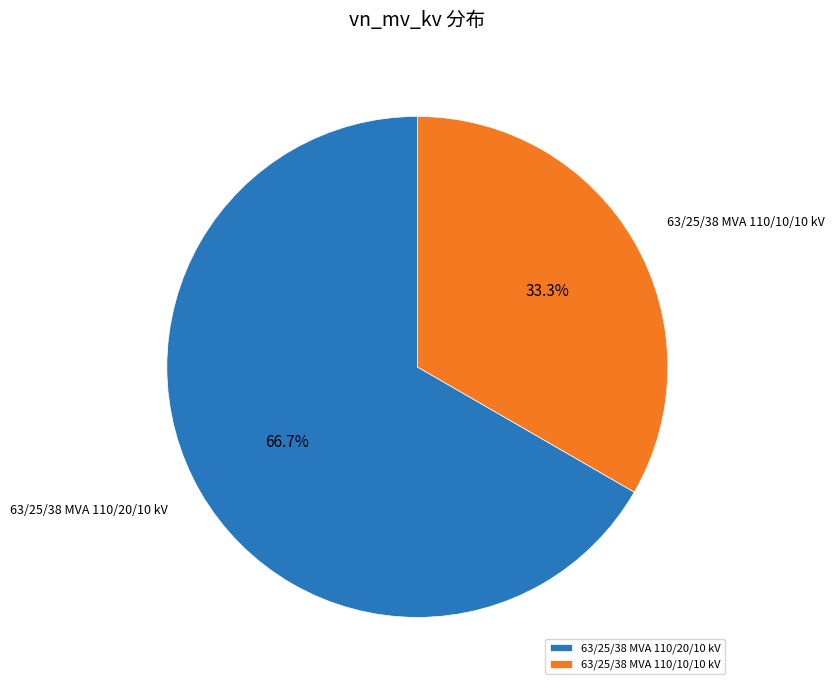

Which category has the biggest portion of the pie?

63/25/38 MVA 110/20/10 kV